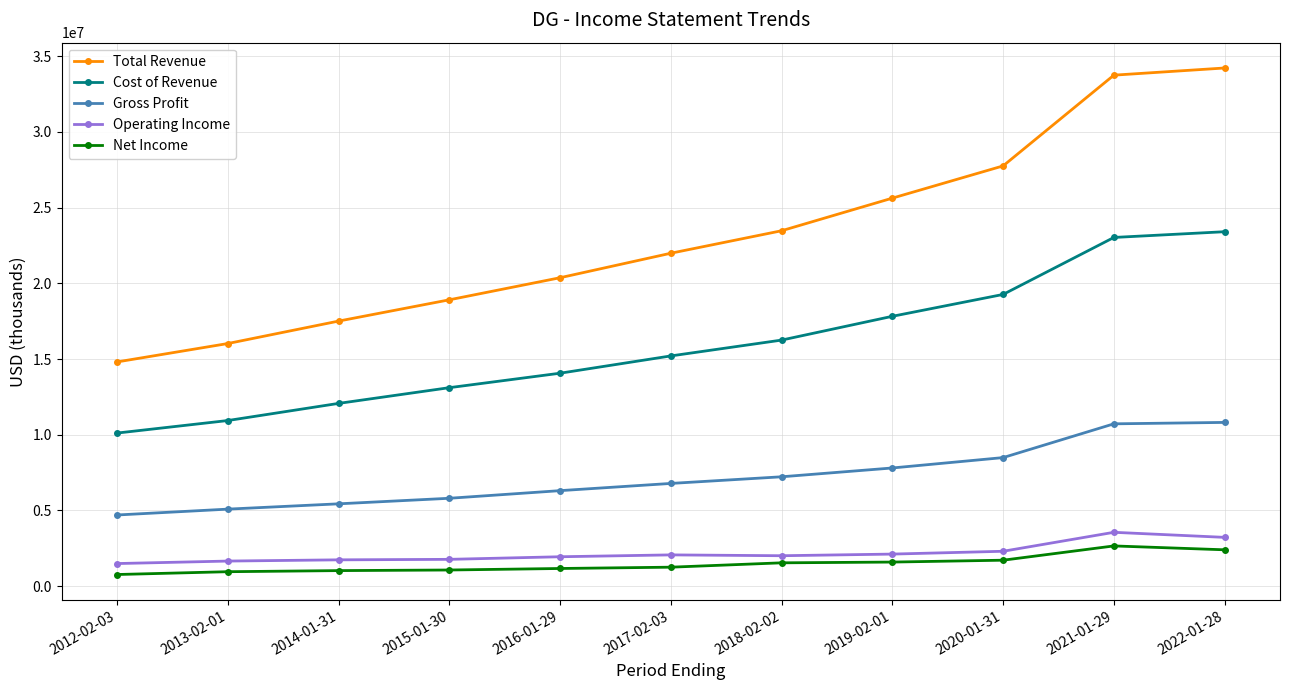

The value of Gross Profit at 2018-02-02 is 7221400. True or false?

True